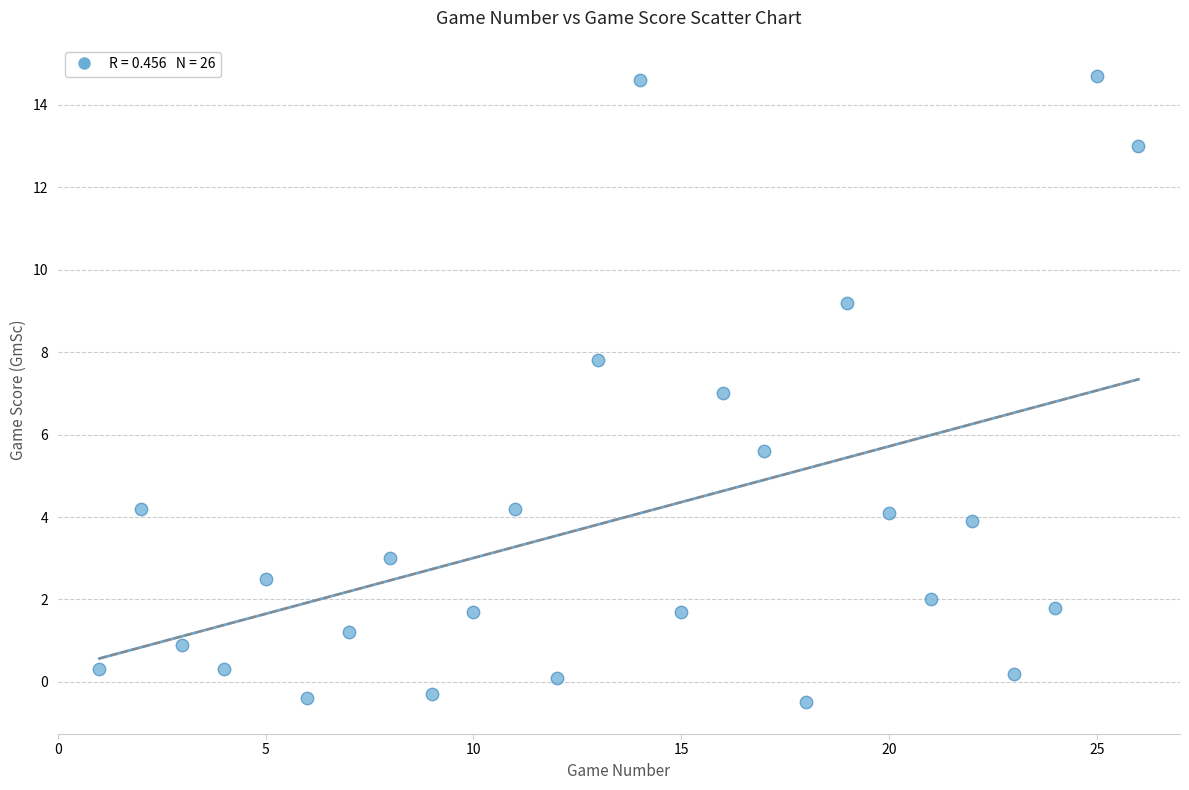

What is the range of X values (max minus min)?

25.0